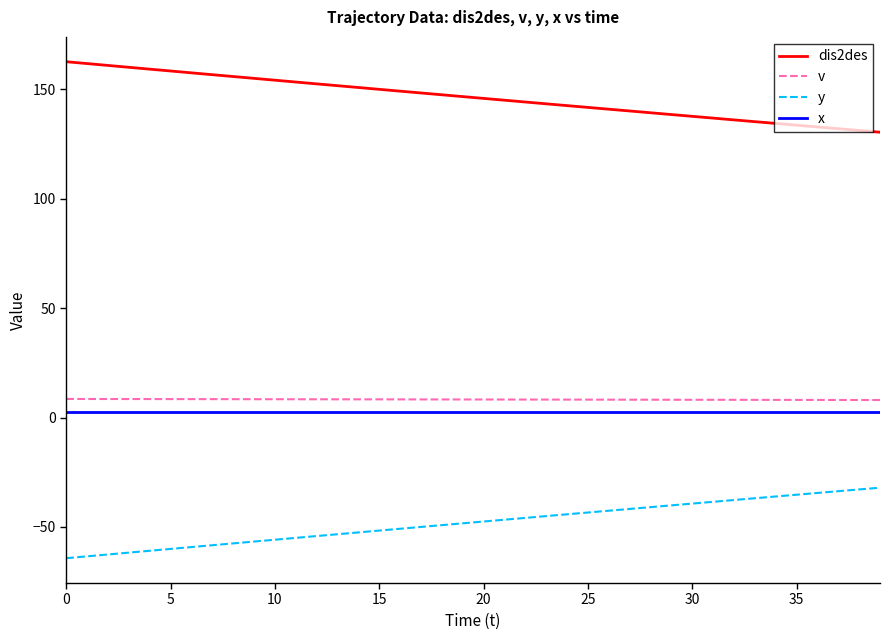

True or false: dis2des and y cross at least once.

False